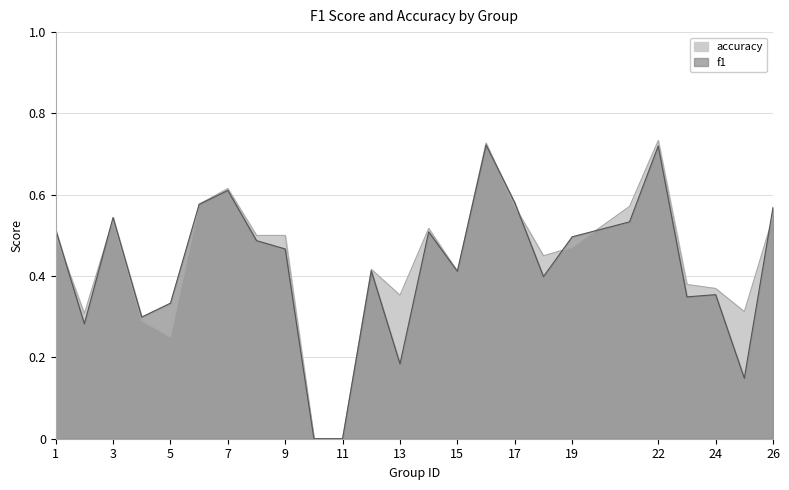

What is the sum of the accuracy values at 24 and 16?

1.1